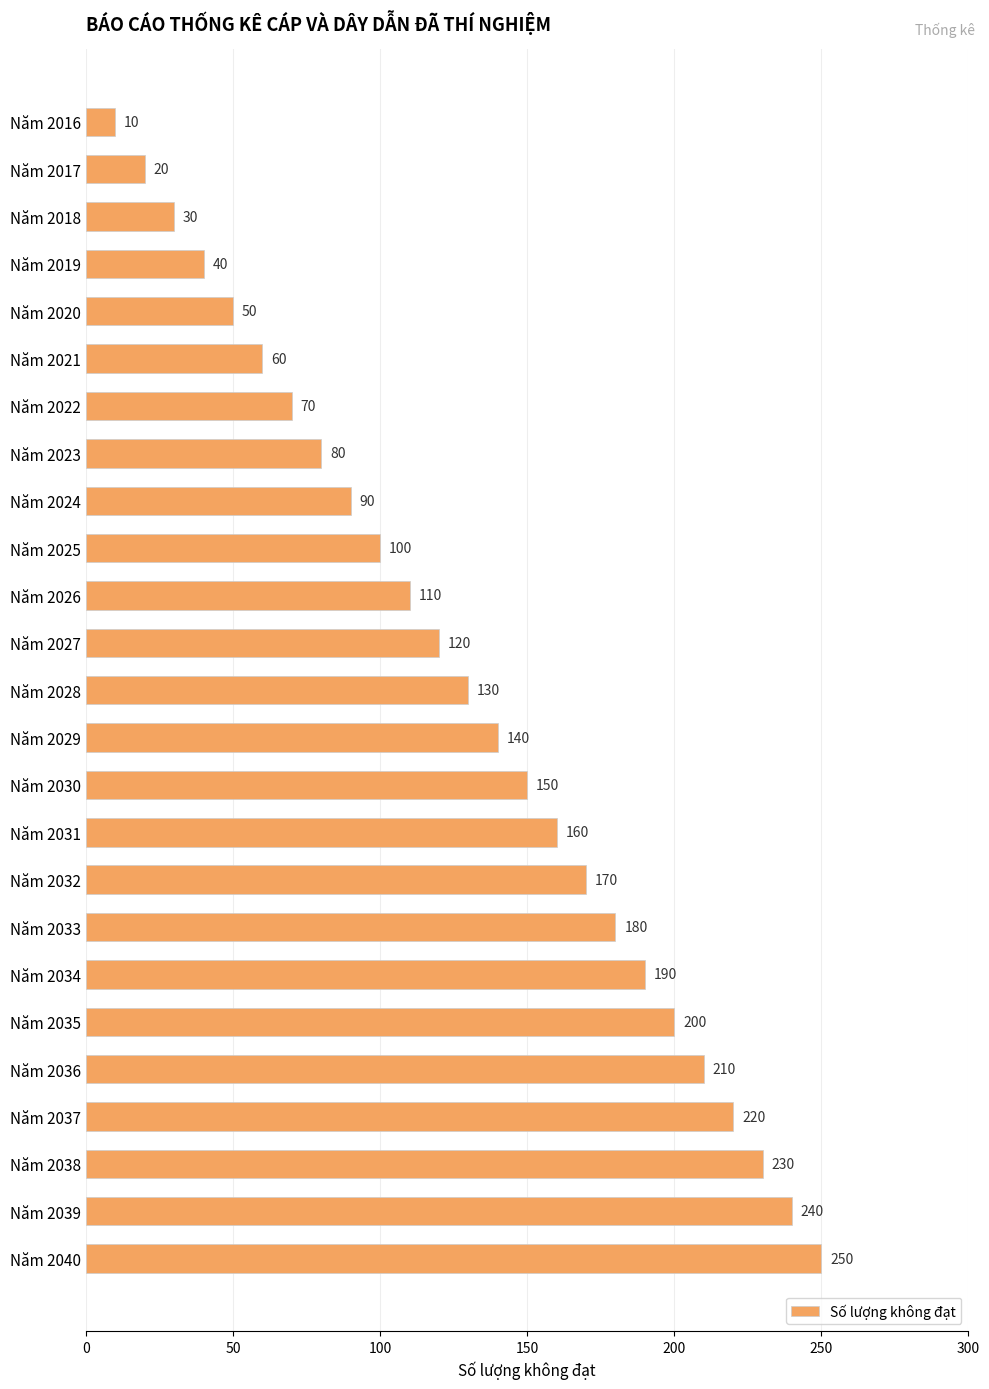

How many bars are there in total?

25